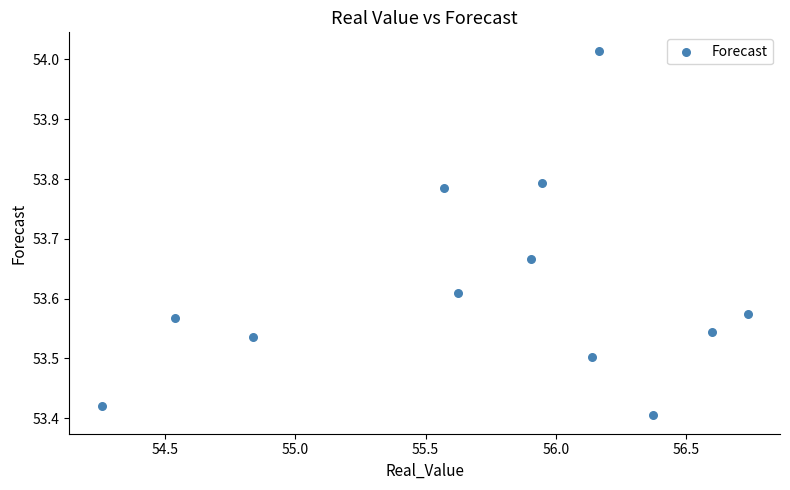

What is the range of X values (max minus min)?

2.5